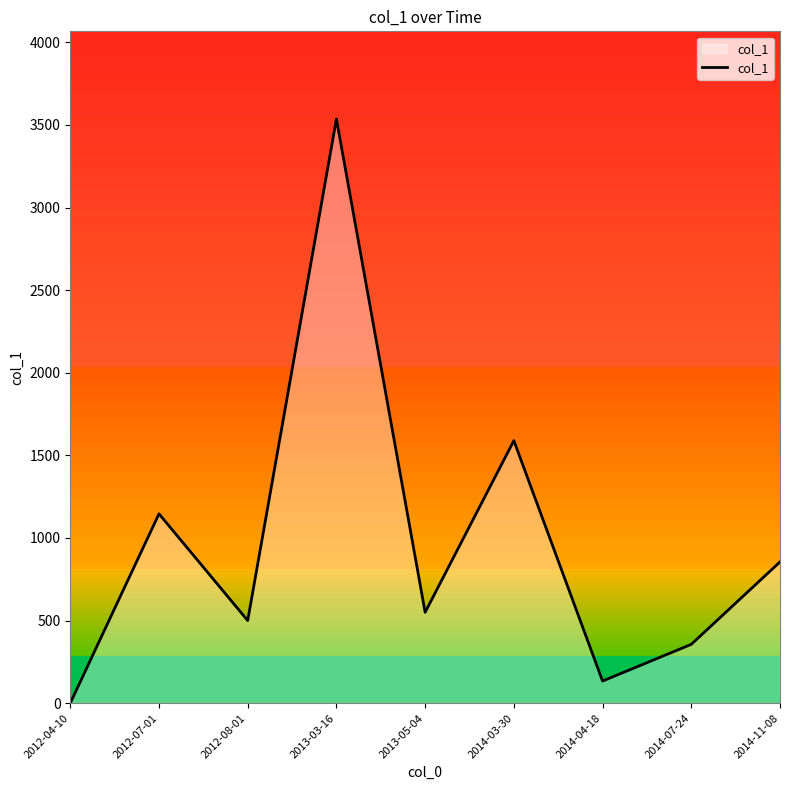

True or false: the data has more than 1 interior local peaks.

True